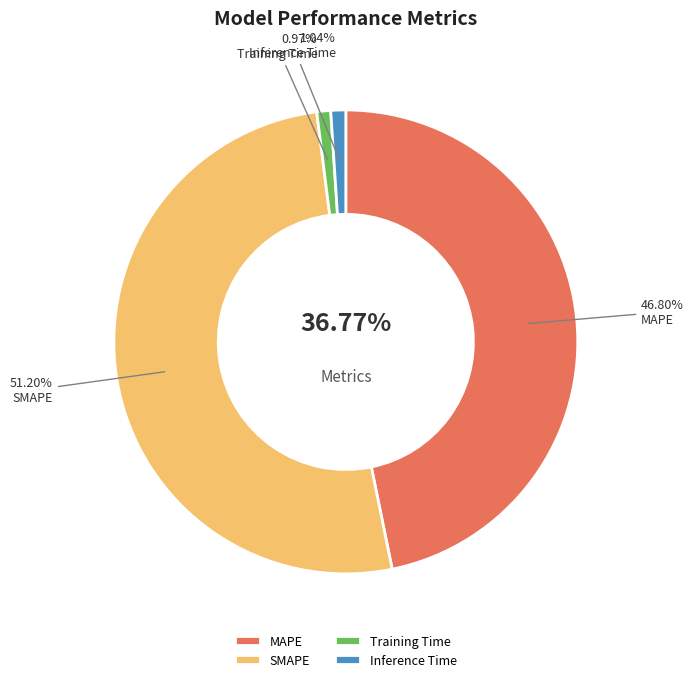

Count the number of slices in the pie.

4